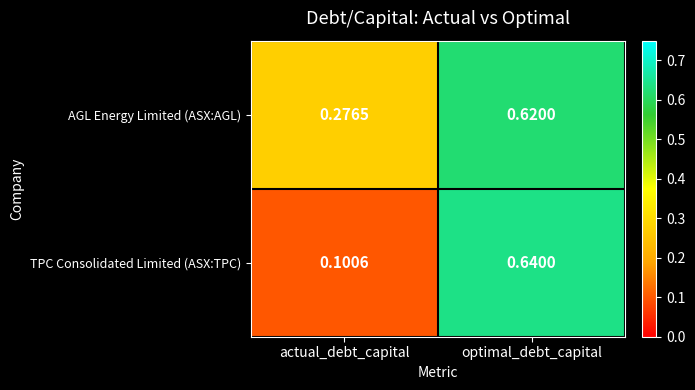

Rank the categories by TPC Consolidated Limited (ASX:TPC) value from highest to lowest.

optimal_debt_capital, actual_debt_capital